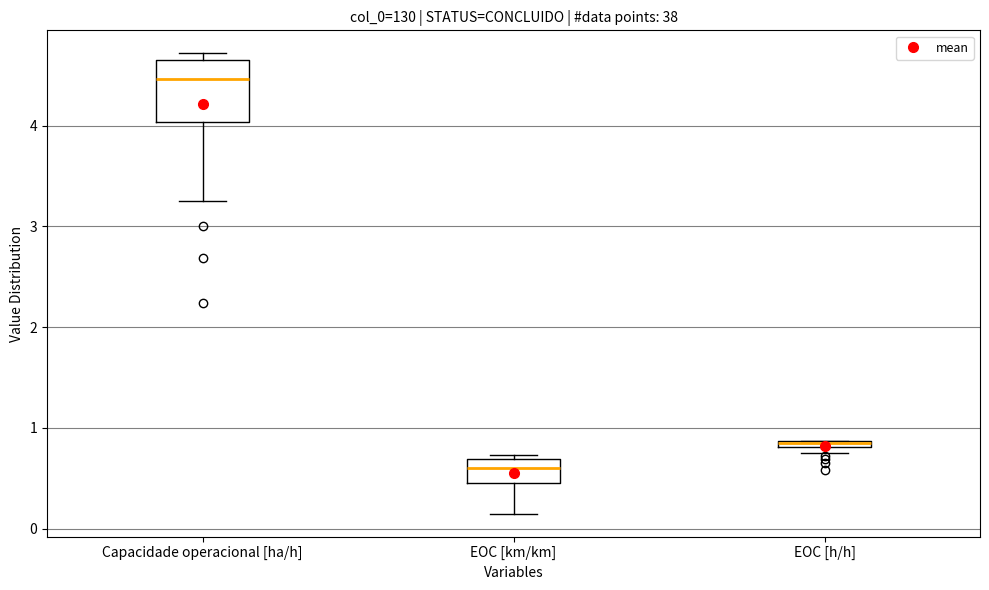

Where is the upper edge of the box for Capacidade operacional [ha/h] on the y-axis? The values are not printed on the chart, so give them approximately, as read against the axis.

4.6